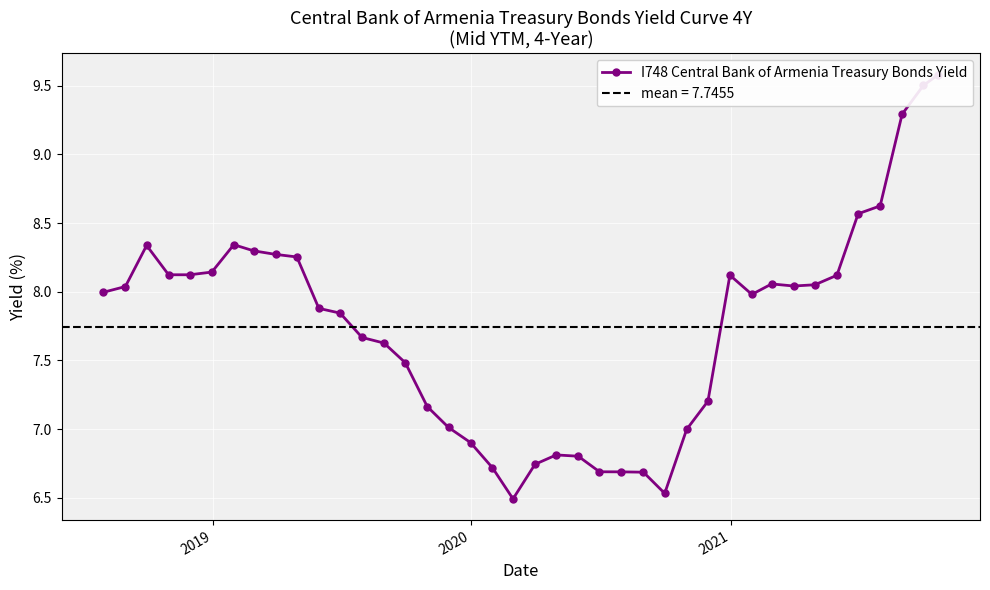

What is the smallest value displayed?

6.5